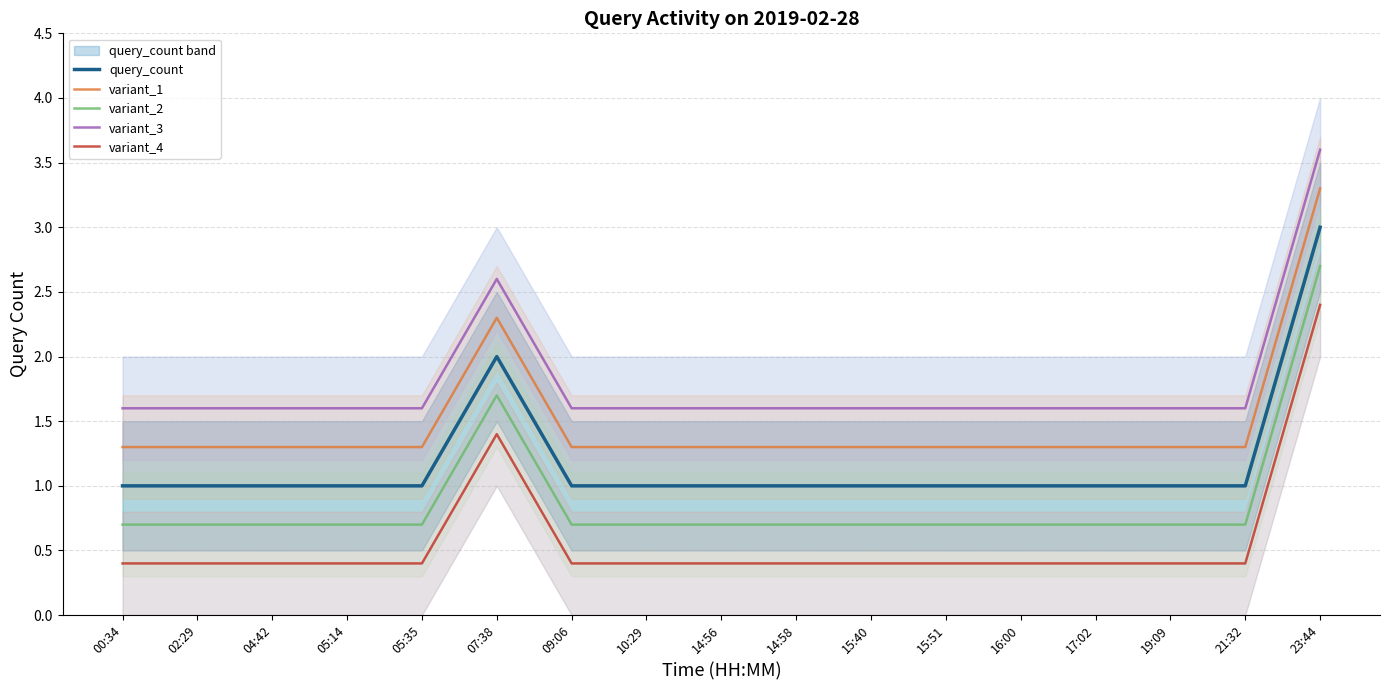

True or false: variant_2 and variant_3 cross at least once.

False